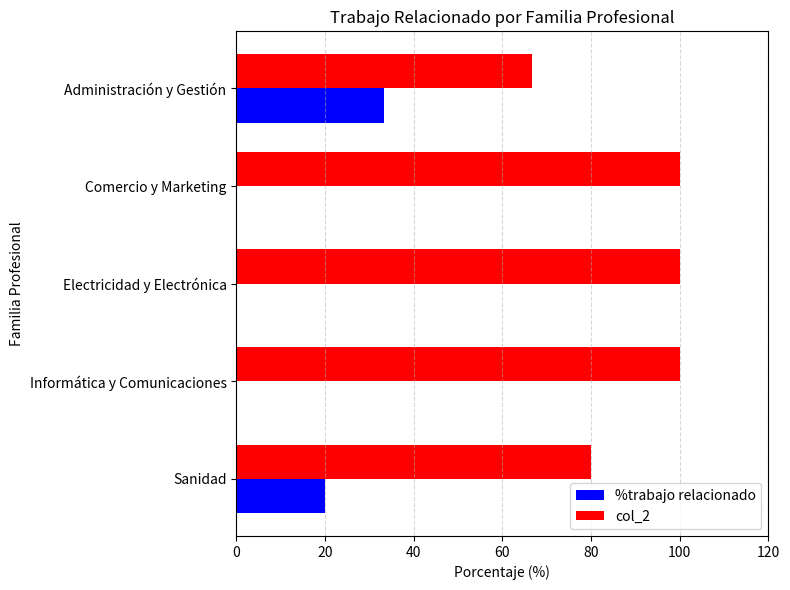

Which series has the largest total across all categories?

col_2